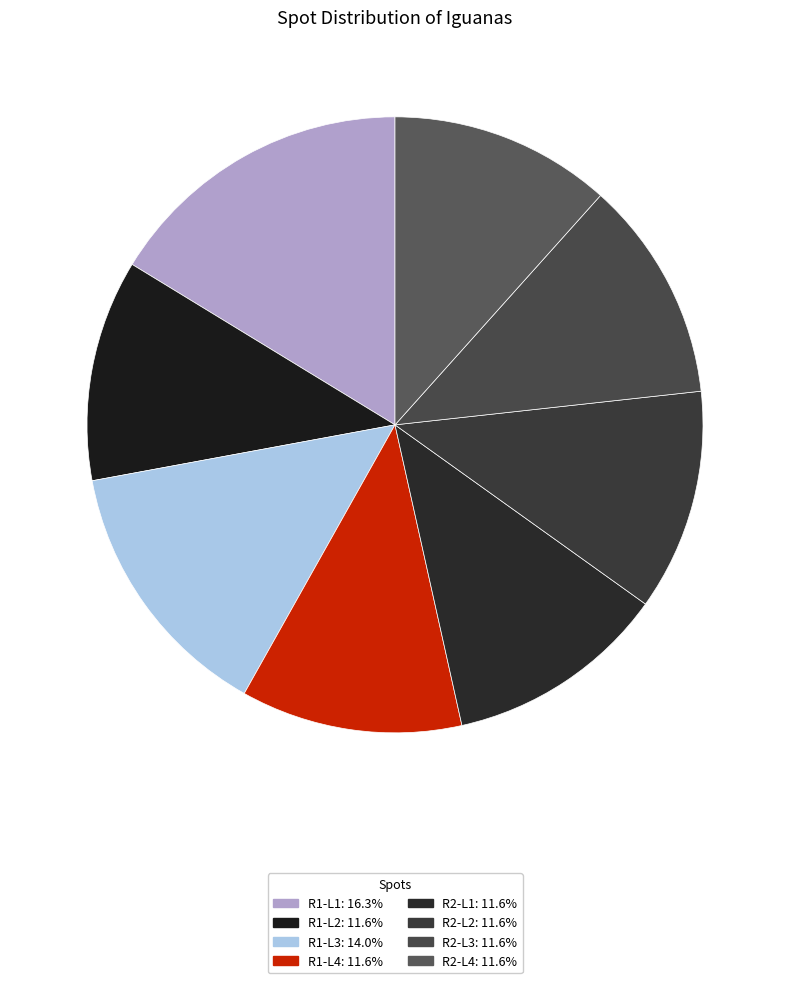

Count the number of slices in the pie.

8